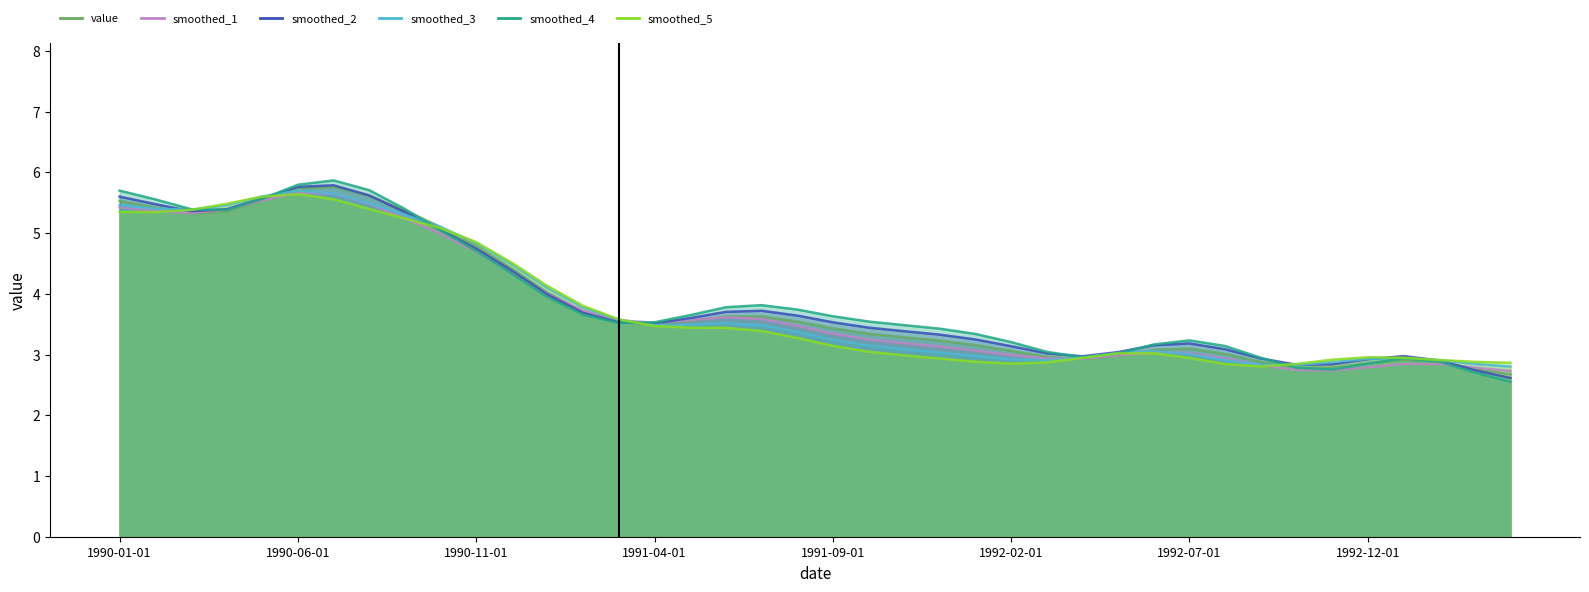

What is the difference between the second highest and second lowest values in the smoothed_1 series?

3.0